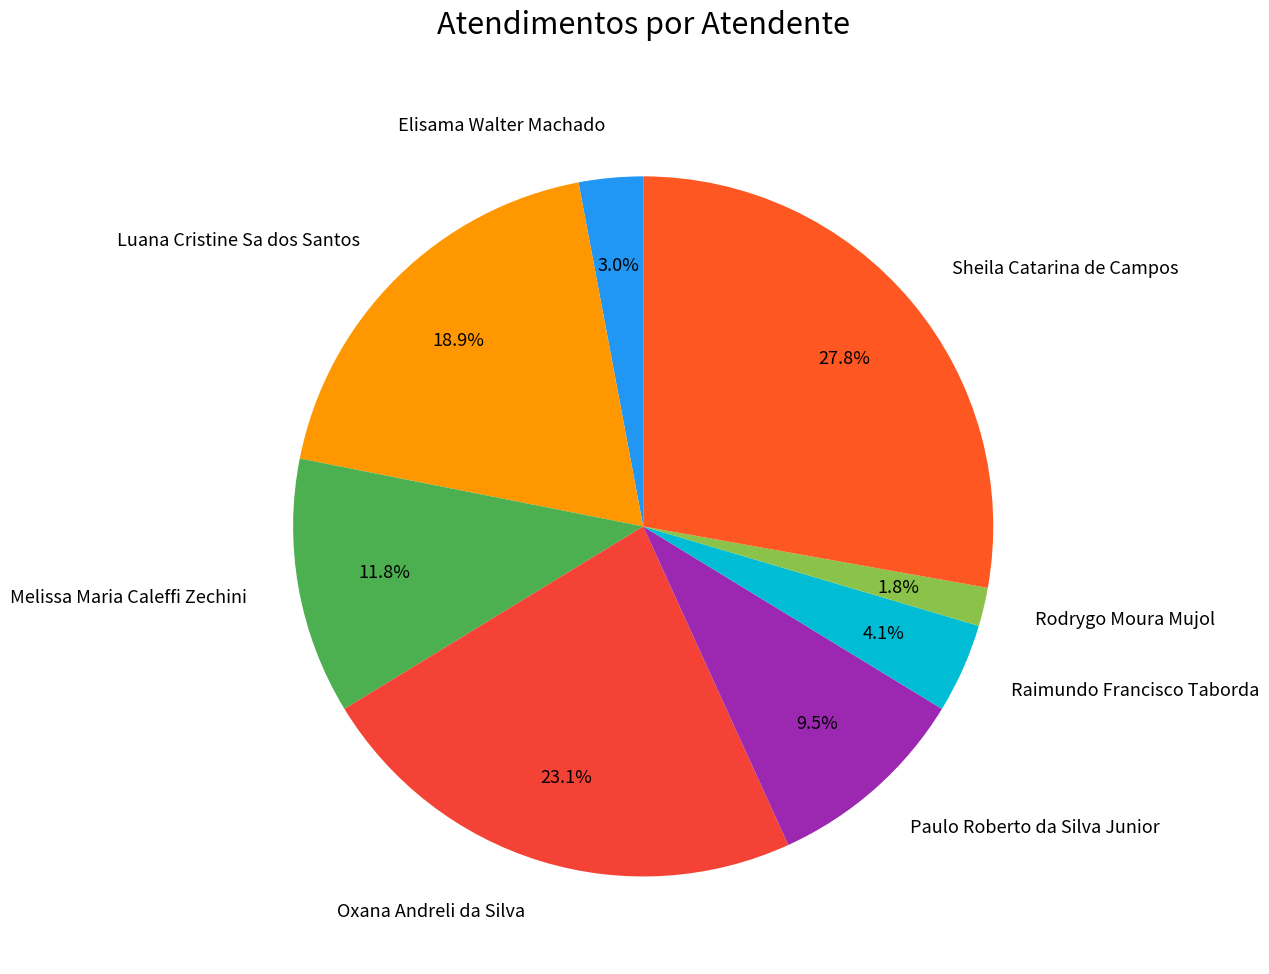

Rank the categories by value from lowest to highest.

Rodrygo Moura Mujol, Elisama Walter Machado, Raimundo Francisco Taborda, Paulo Roberto da Silva Junior, Melissa Maria Caleffi Zechini, Luana Cristine Sa dos Santos, Oxana Andreli da Silva, Sheila Catarina de Campos